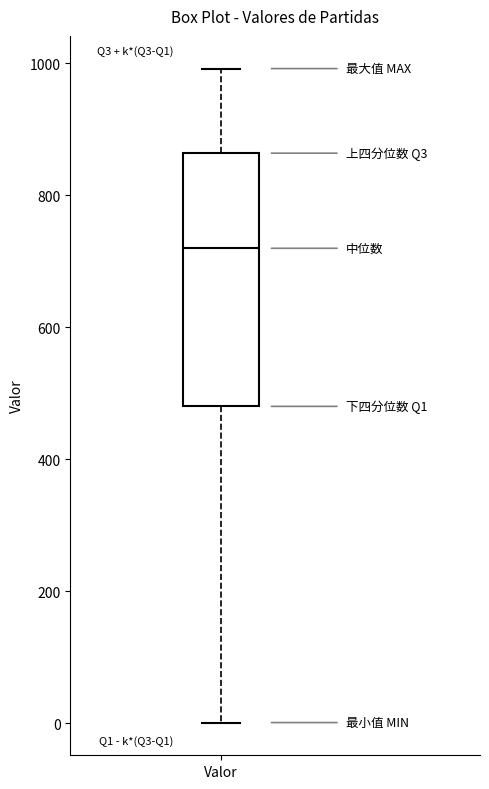

Transcribe this box plot: give where the median line is, the range the box spans, and where the two whiskers end, as read against the y-axis. The values are not printed on the chart, so give them approximately, as read against the axis.

median 720, box 480 to 860, whiskers 0 to 1000